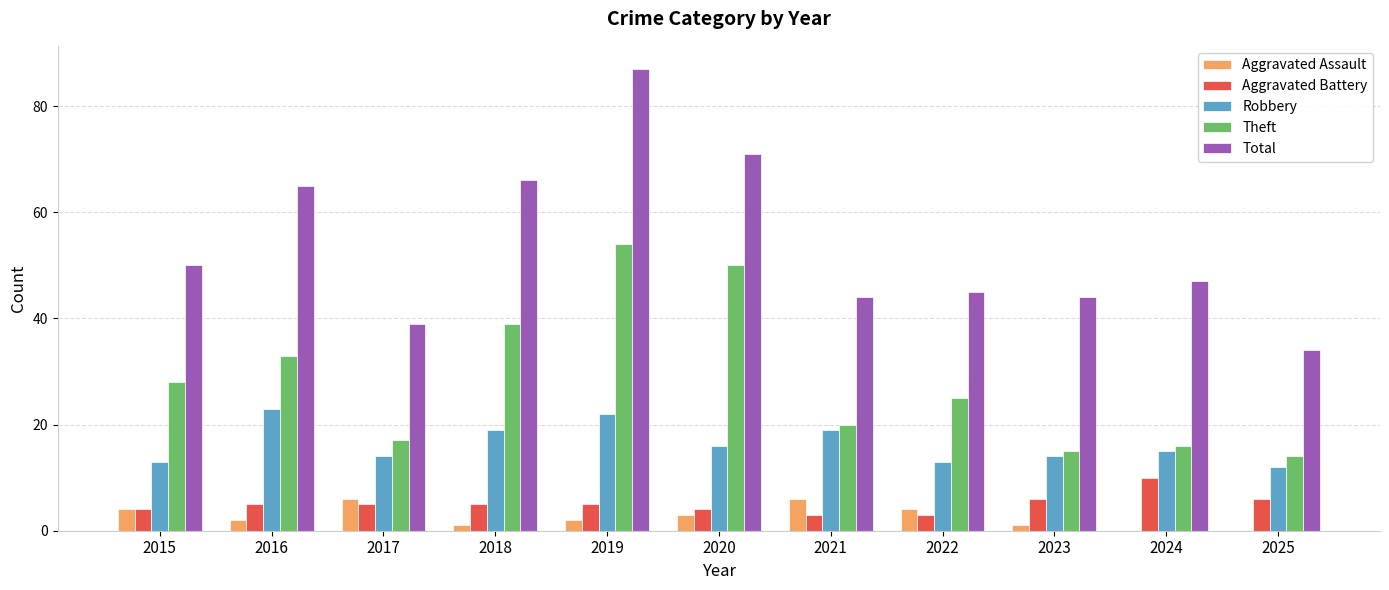

Which category has the highest value in the Robbery series?

2016